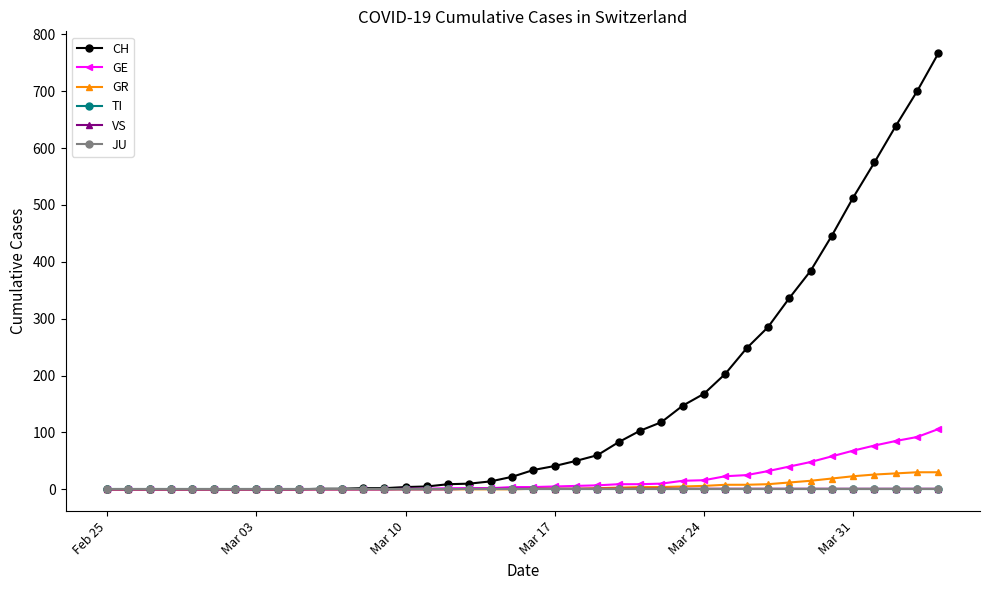

What are all the series names shown in the legend?

CH, GE, GR, TI, VS, JU